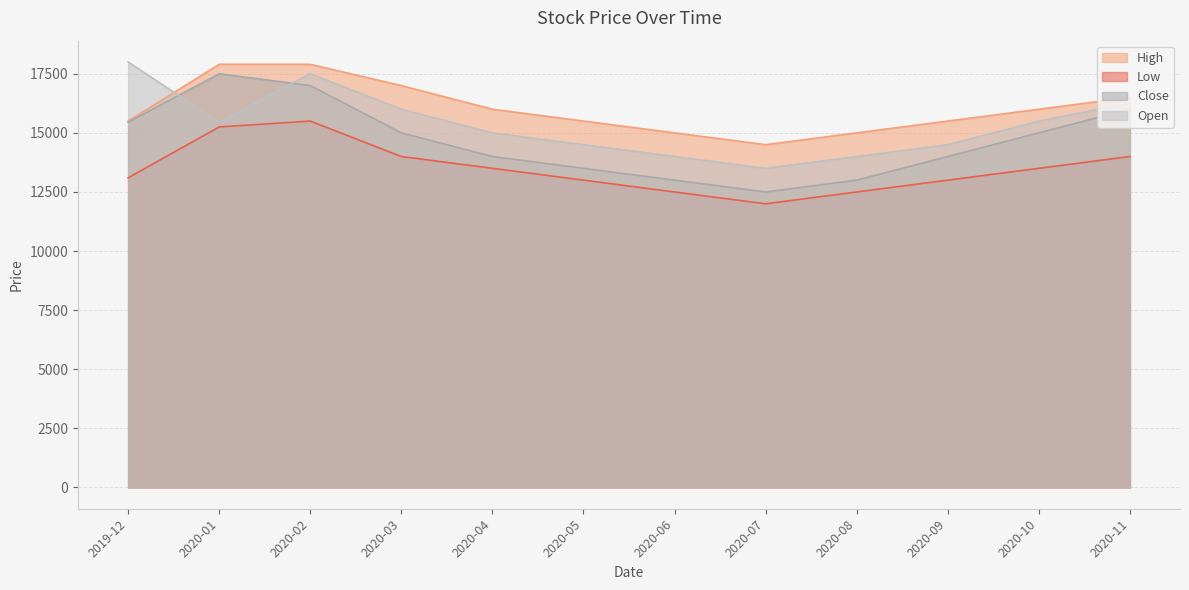

How many lines are shown in the chart?

4